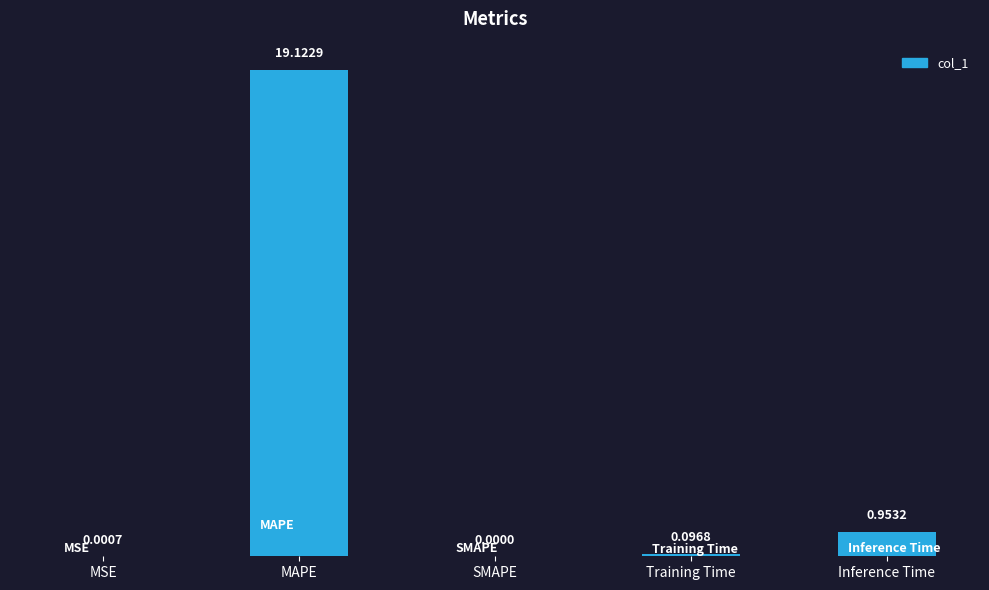

How many values exceed 0?

4